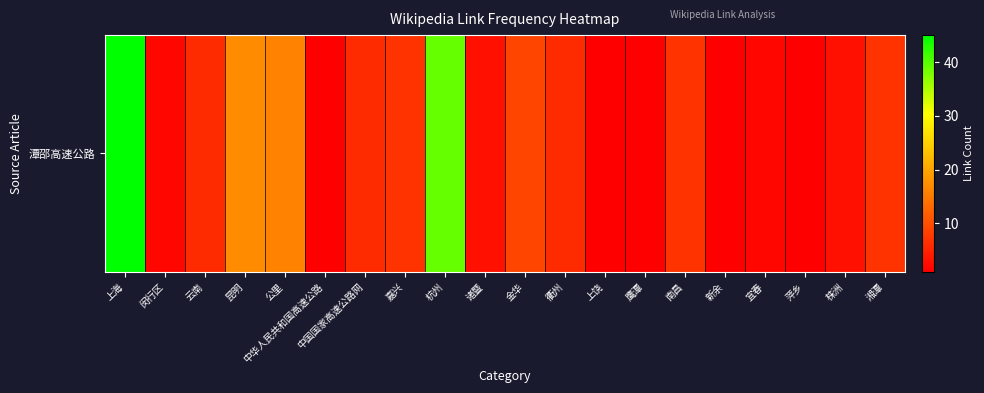

Count the number of data series in this chart.

1